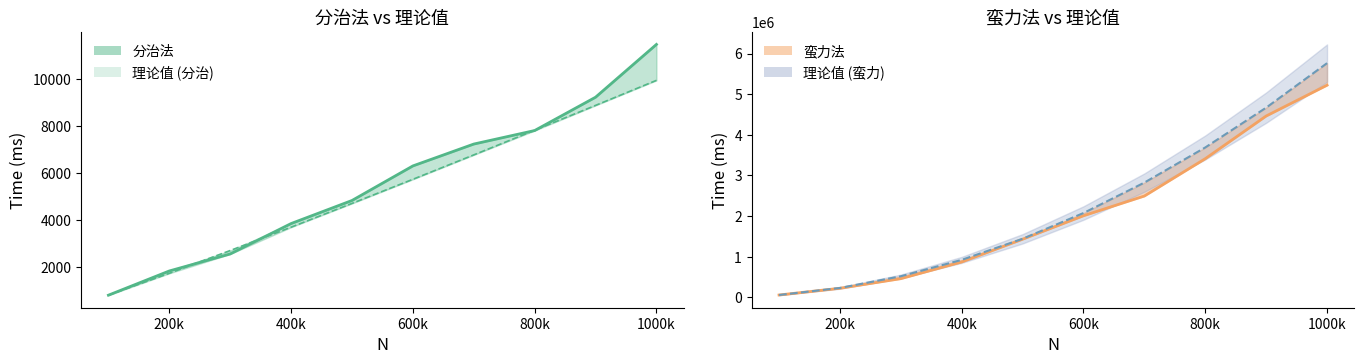

What is the minimum value shown in the chart?

827.0